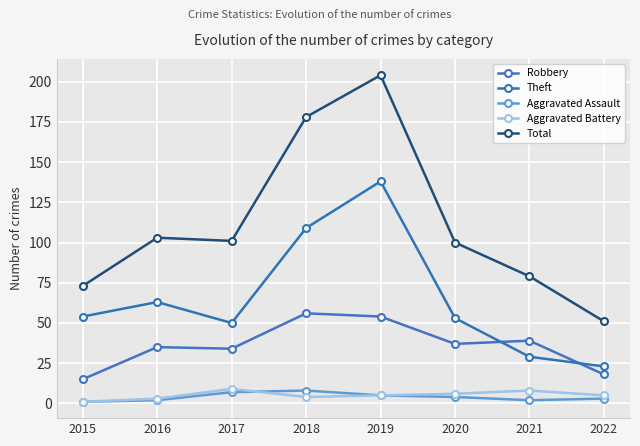

Between 2018 and 2022, which series saw the biggest shift?

Total